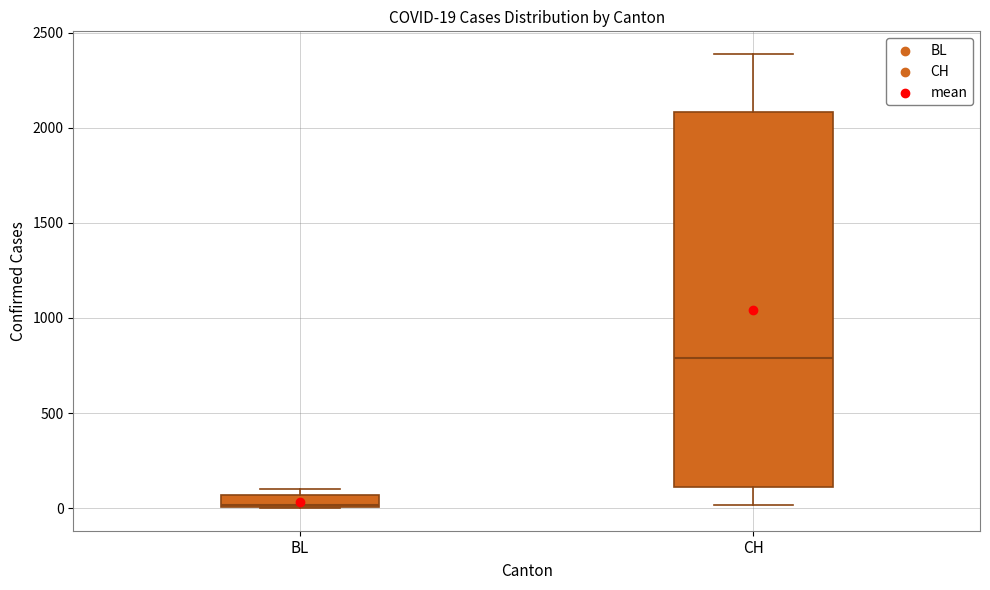

Which box is the tallest, from its lower edge to its upper edge?

CH